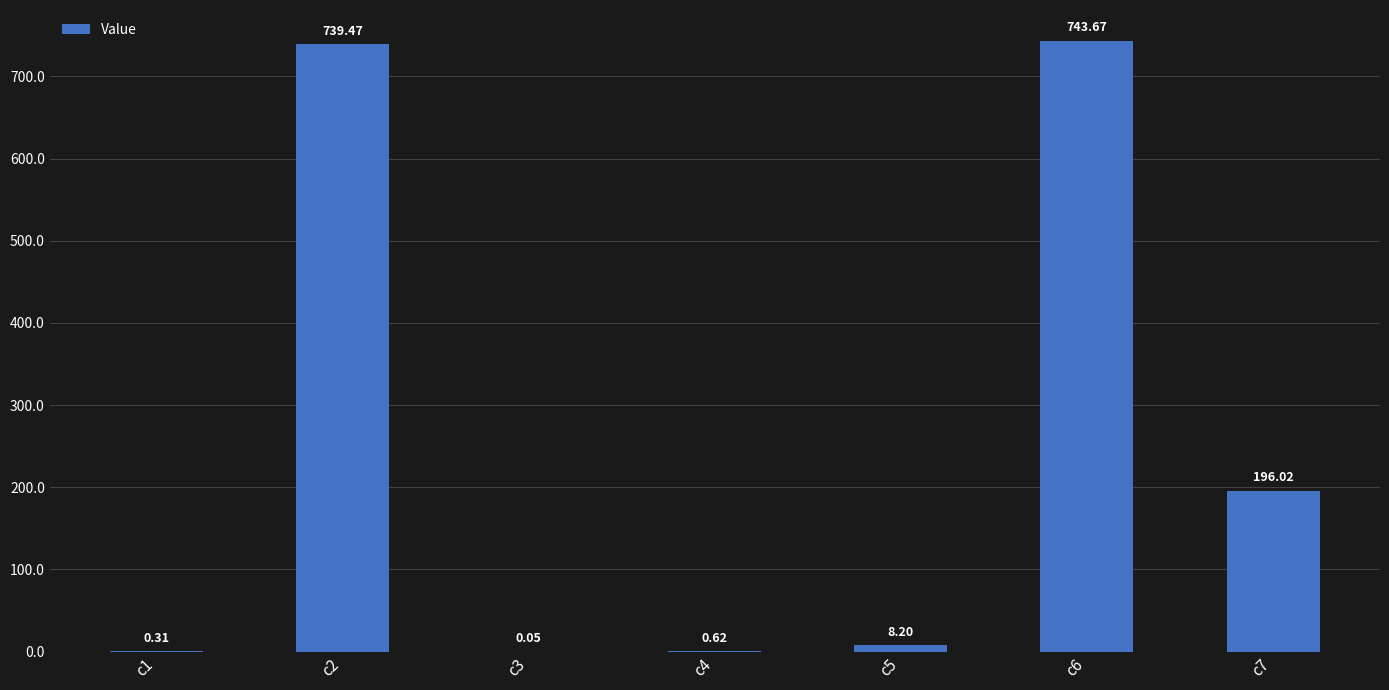

Between c7 and c6, which is larger?

c6